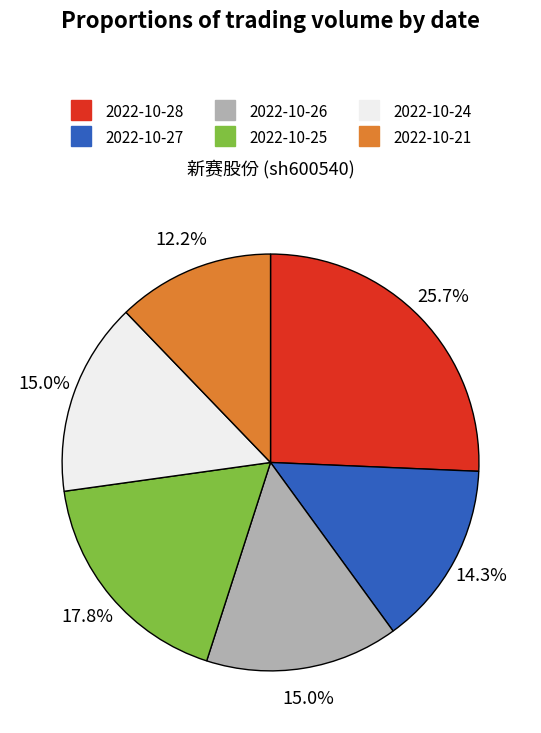

How many slices are in this pie chart?

6